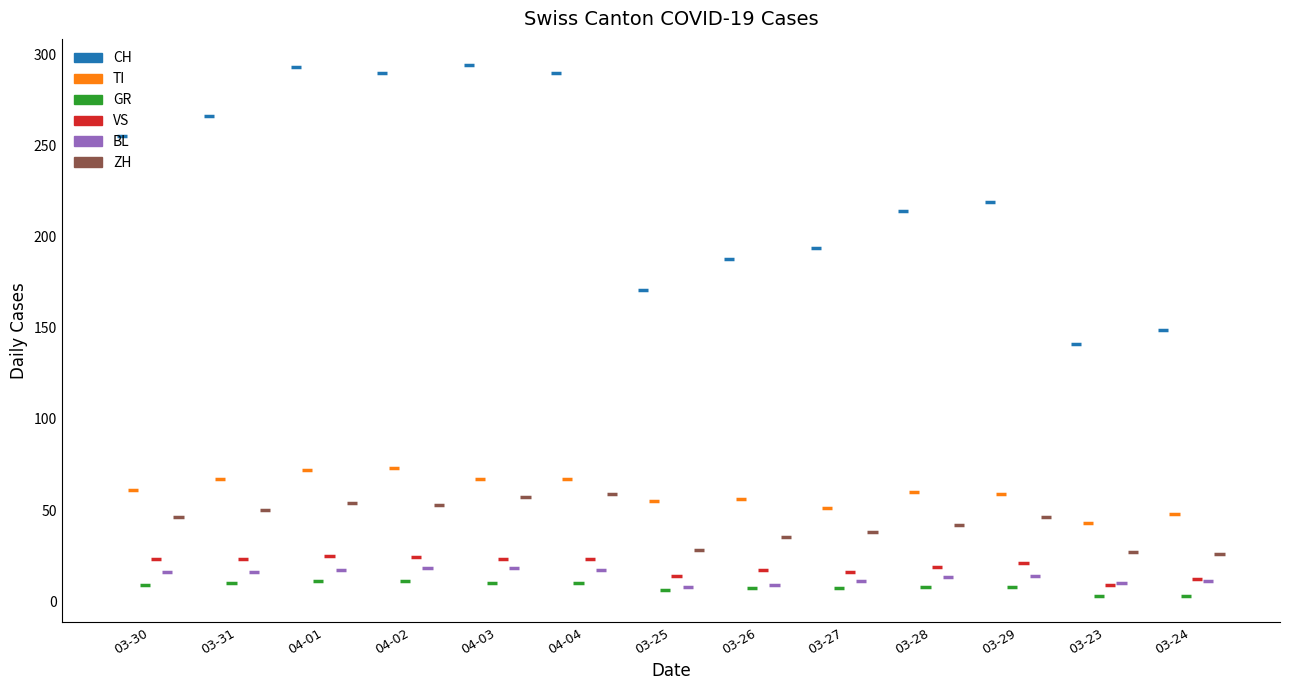

Where does the BL series first go above 14?

2020-03-30